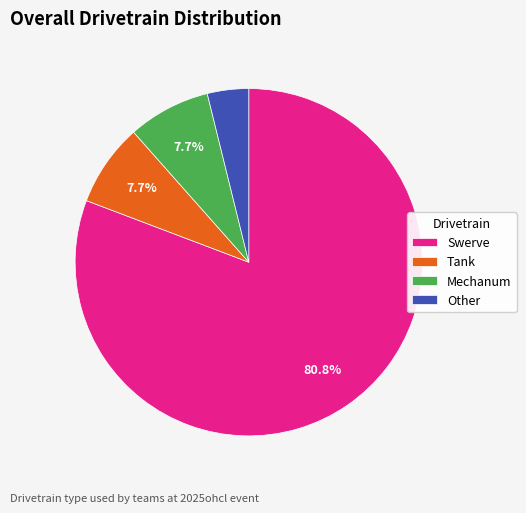

To the nearest percent, what is the average slice percentage?

25%